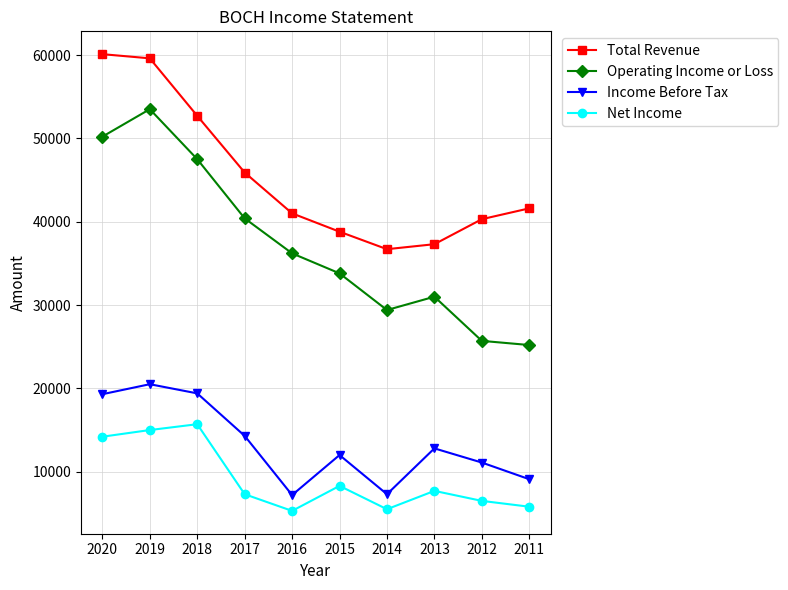

True or false: Total Revenue and Operating Income or Loss cross at least once.

False